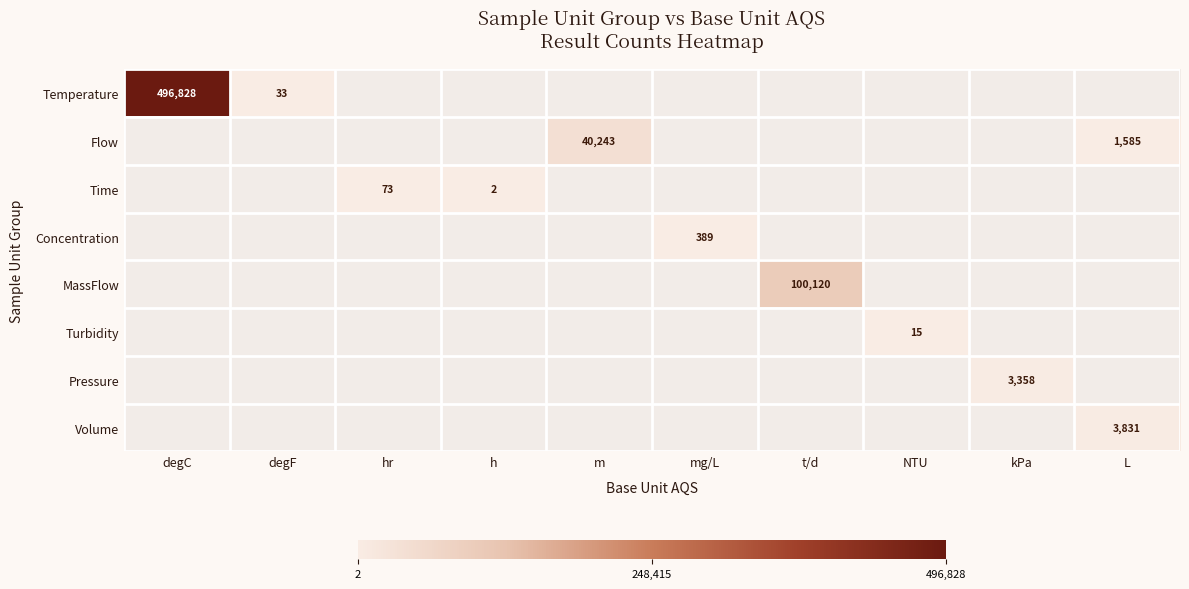

The Time series shows 73 at hr. True or false?

True